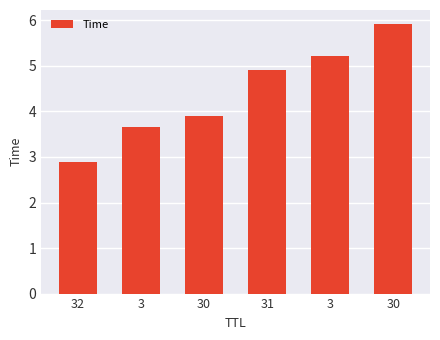

List the labels in order of value, smallest first.

32, 3, 30, 31, 3, 30